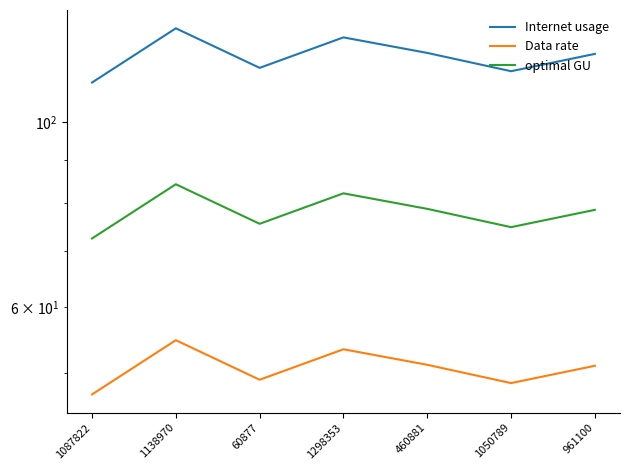

Read the optimal GU value at 1087822.

72.5